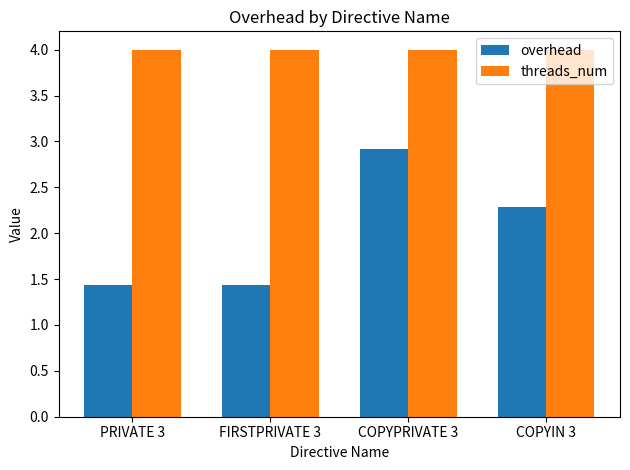

Reading right to left, what are all the values shown in this chart?

overhead: COPYIN 3=2.3	COPYPRIVATE 3=2.9	FIRSTPRIVATE 3=1.4	PRIVATE 3=1.4
threads_num: COPYIN 3=4.0	COPYPRIVATE 3=4.0	FIRSTPRIVATE 3=4.0	PRIVATE 3=4.0